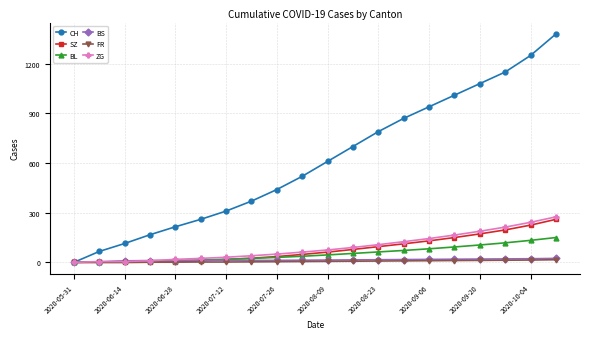

Which series has the largest total across all categories?

CH